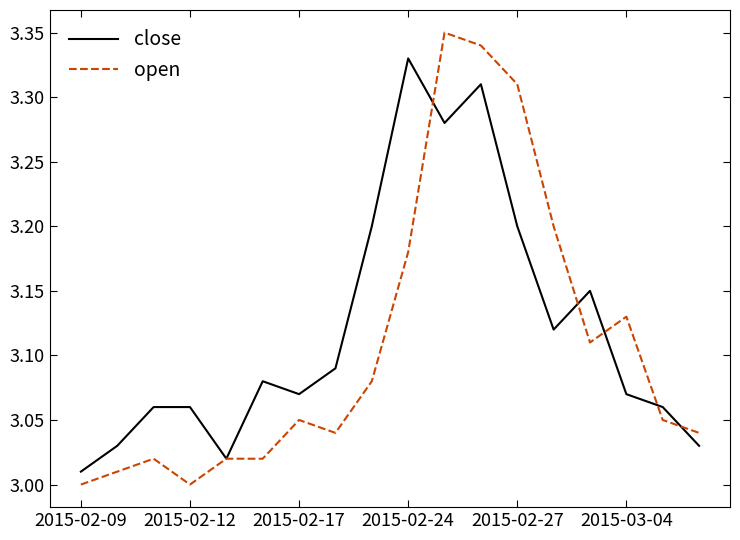

Which series has the widest spread of values?

open